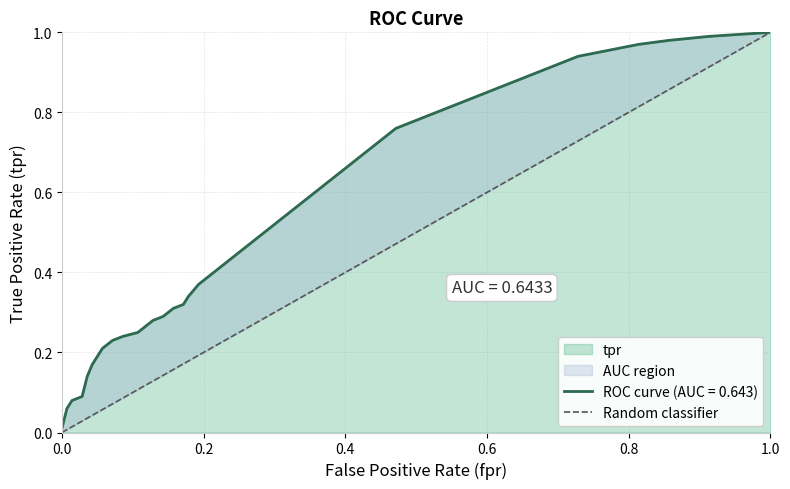

Does the chart display data point markers on the line(s)?

No